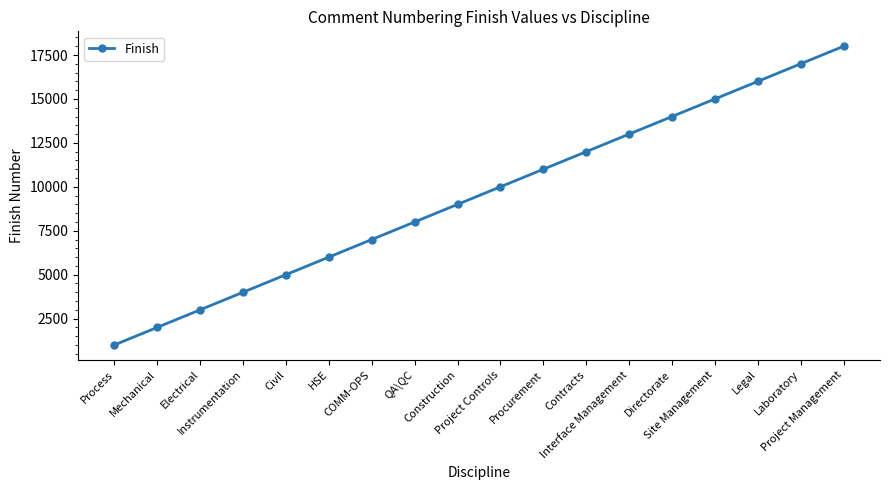

What is the label of the 1st point from the right?

Project Management